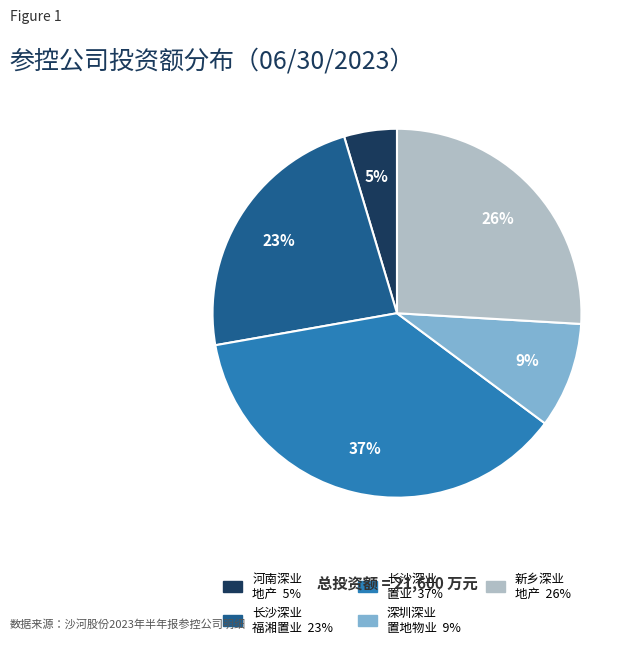

To the nearest percent, what is the average slice percentage?

20%